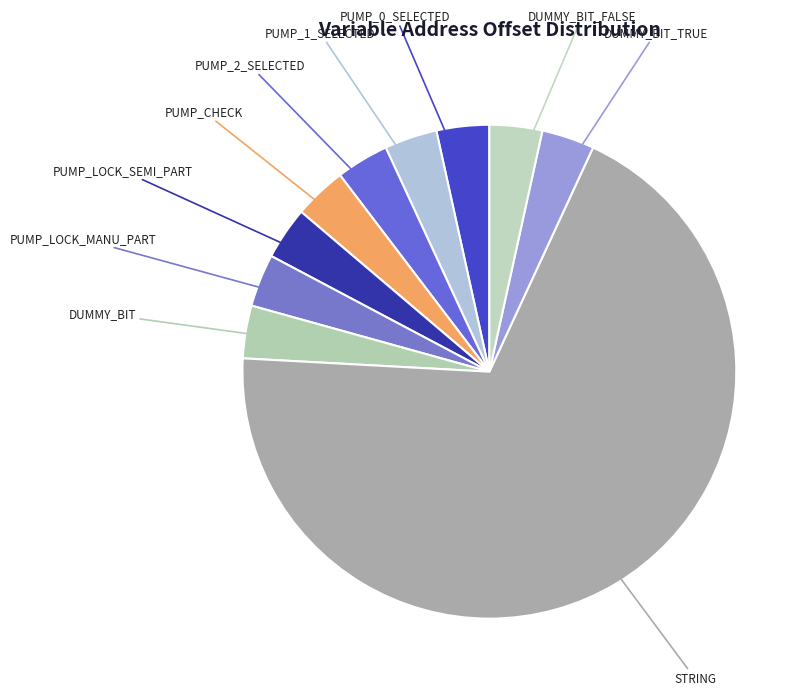

How many slices are in this pie chart?

10